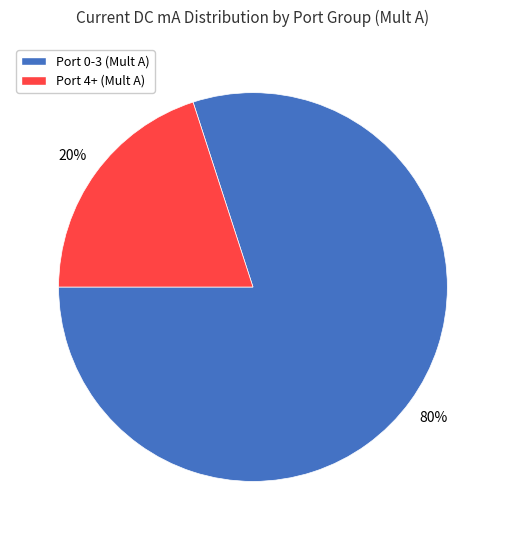

To the nearest percent, what is the average slice percentage?

50%